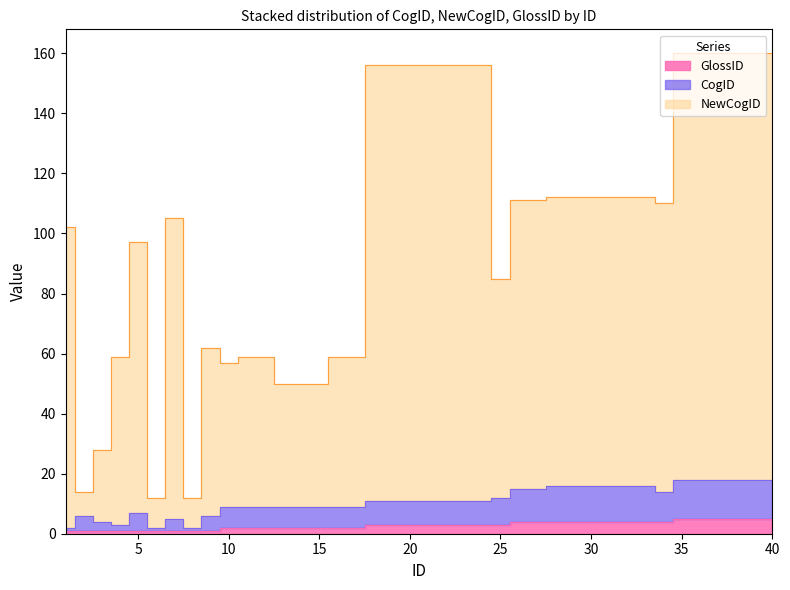

How many lines are shown in the chart?

3